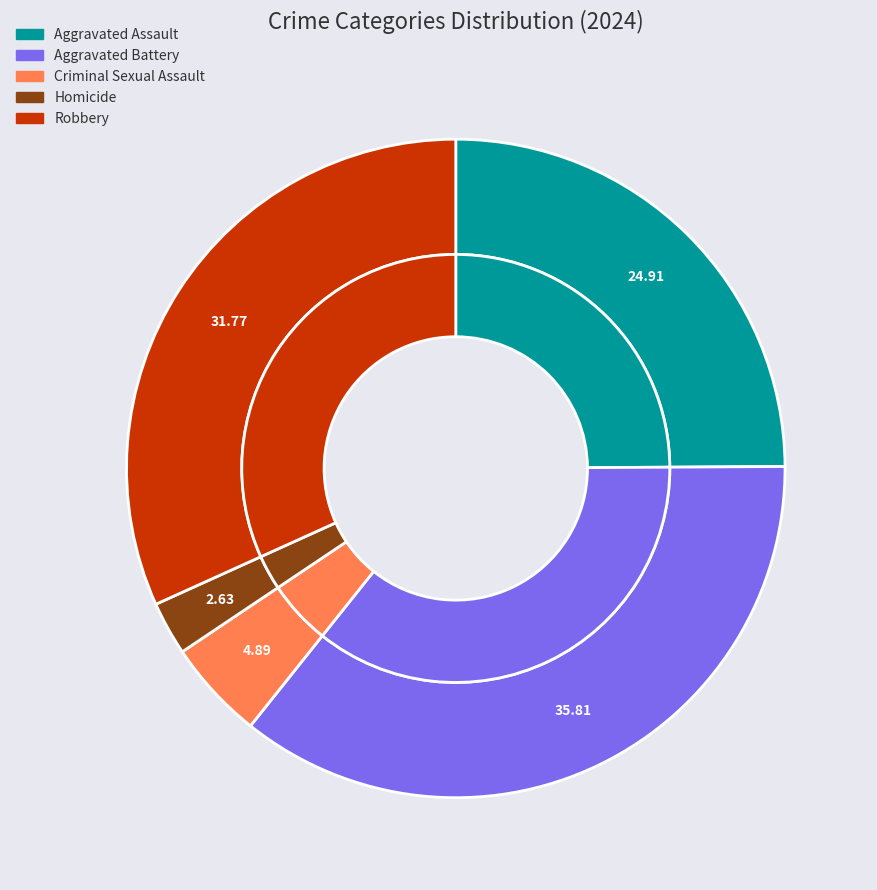

Which slice is the largest?

Aggravated Battery